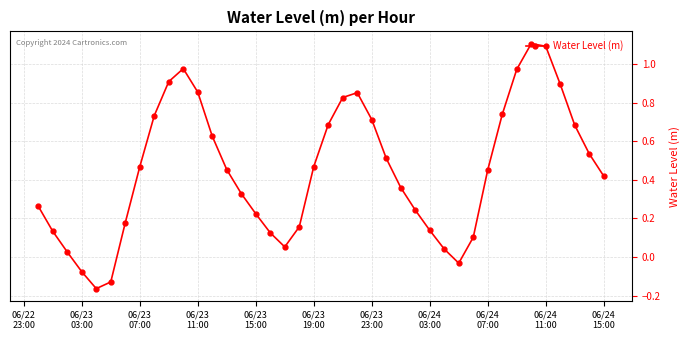

What is the maximum value shown in the chart?

1.1